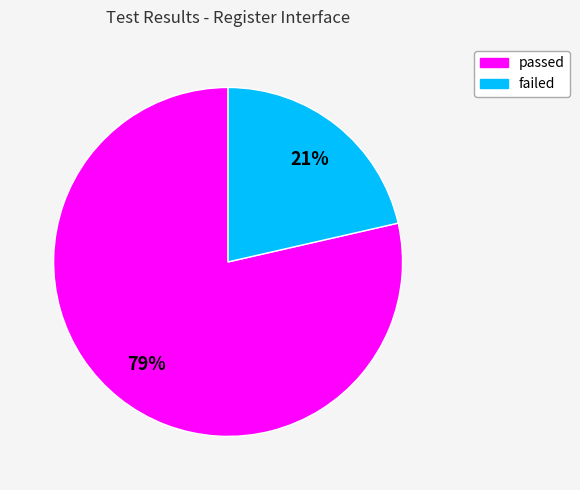

Which category has the smallest portion of the pie?

failed